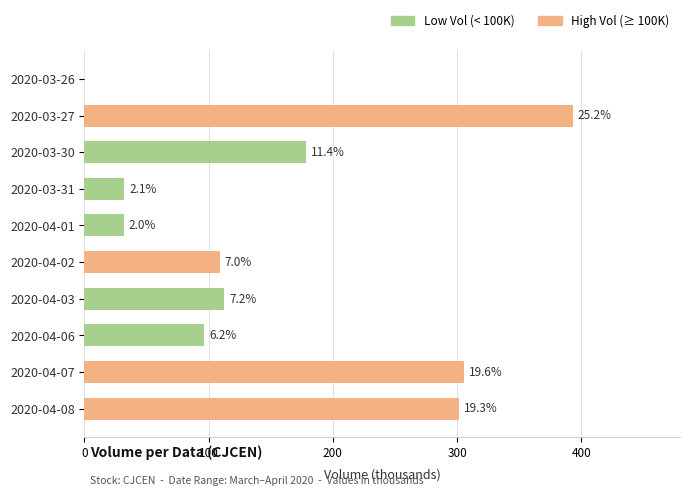

Are the bars grouped side by side (vs. stacked)?

No